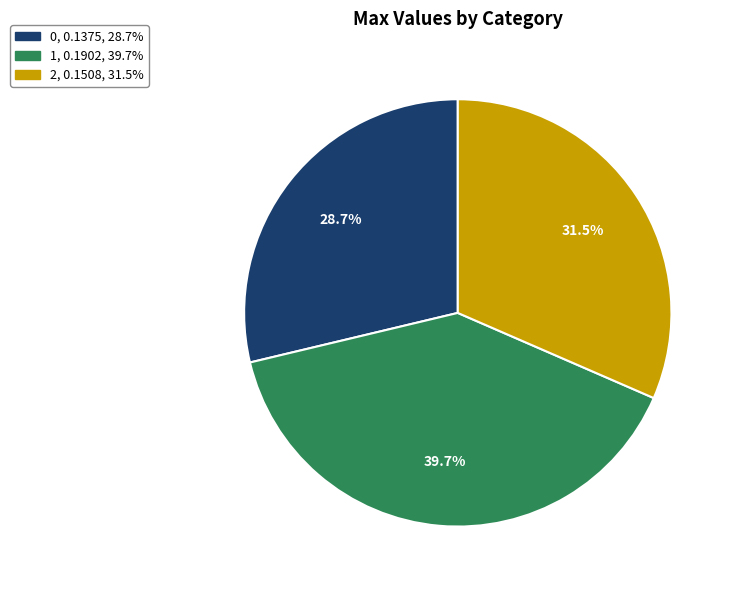

Rank the categories by value from highest to lowest.

1, 2, 0